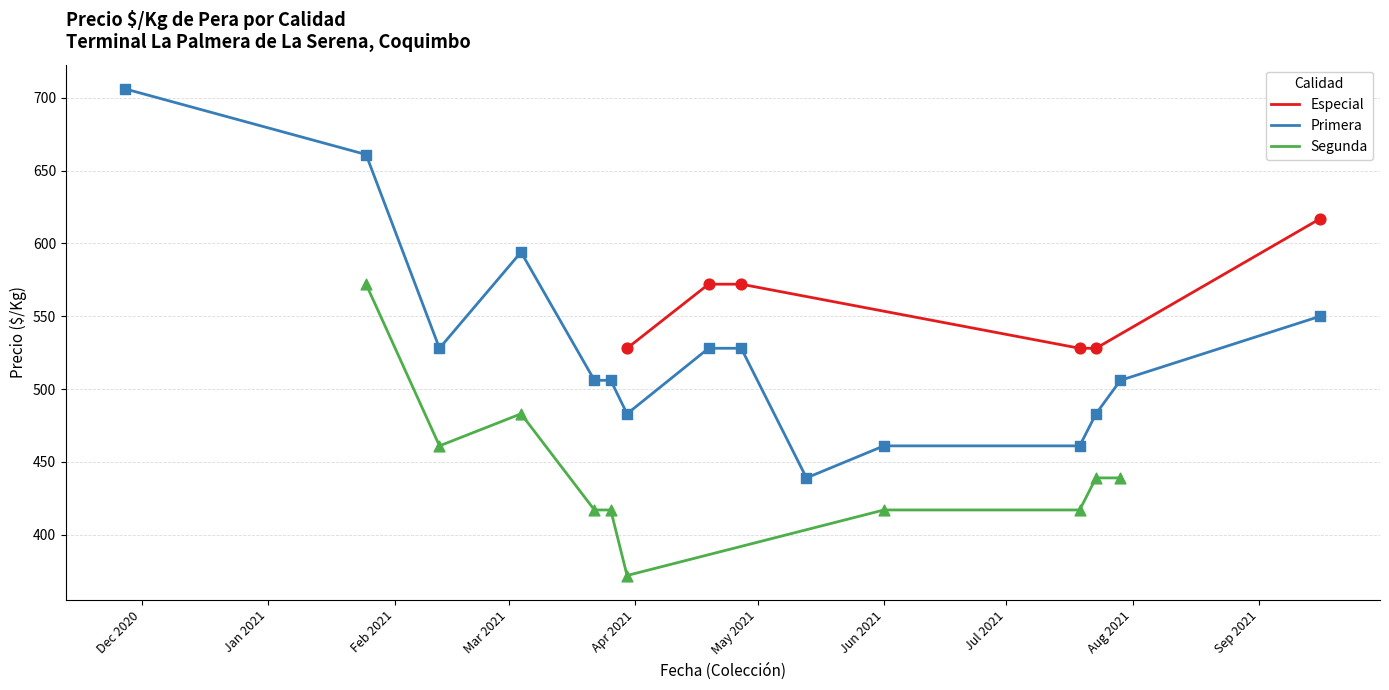

What is the lowest value of the Especial series?

528